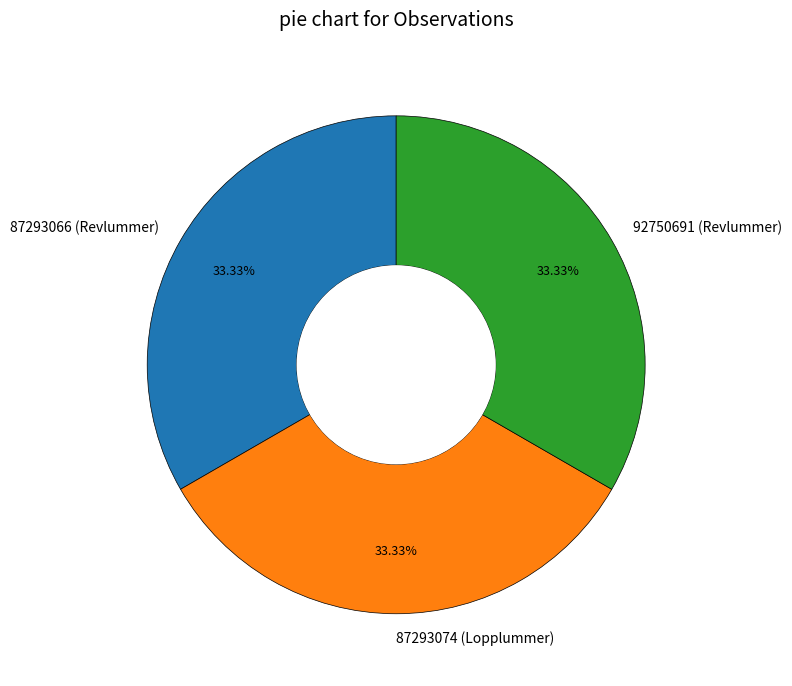

Is the sum of 87293074 (Lopplummer) and 87293066 (Revlummer) greater than half?

Yes